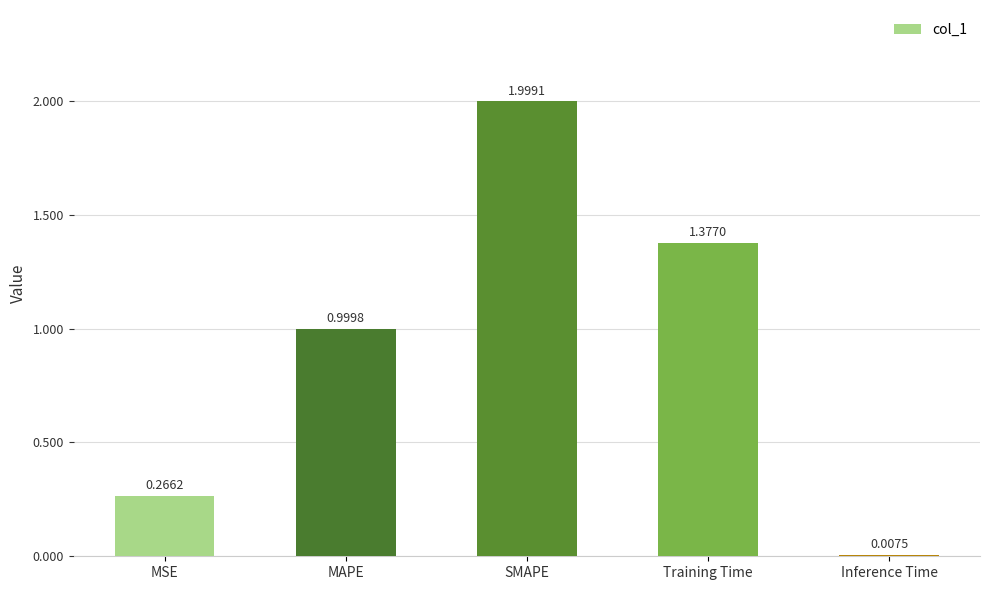

Does the chart contain any negative values?

No